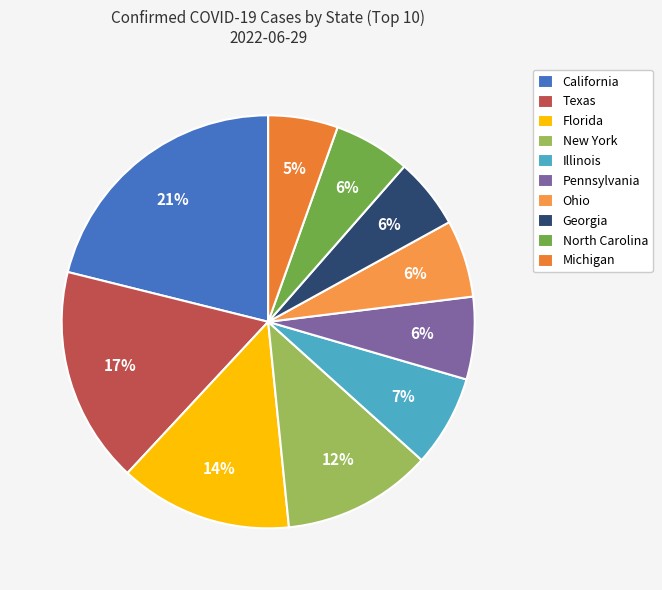

Do New York and Texas together represent more than half of the pie?

No